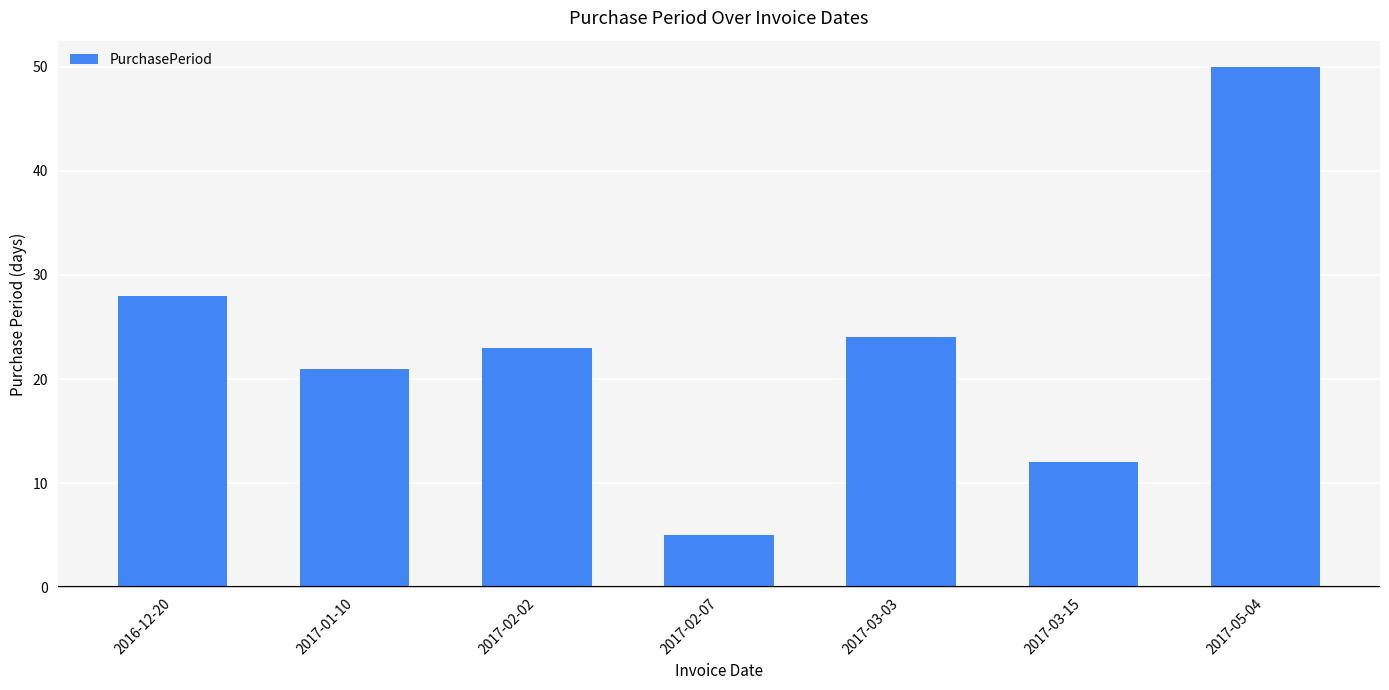

What position from the left is 2017-03-15?

6